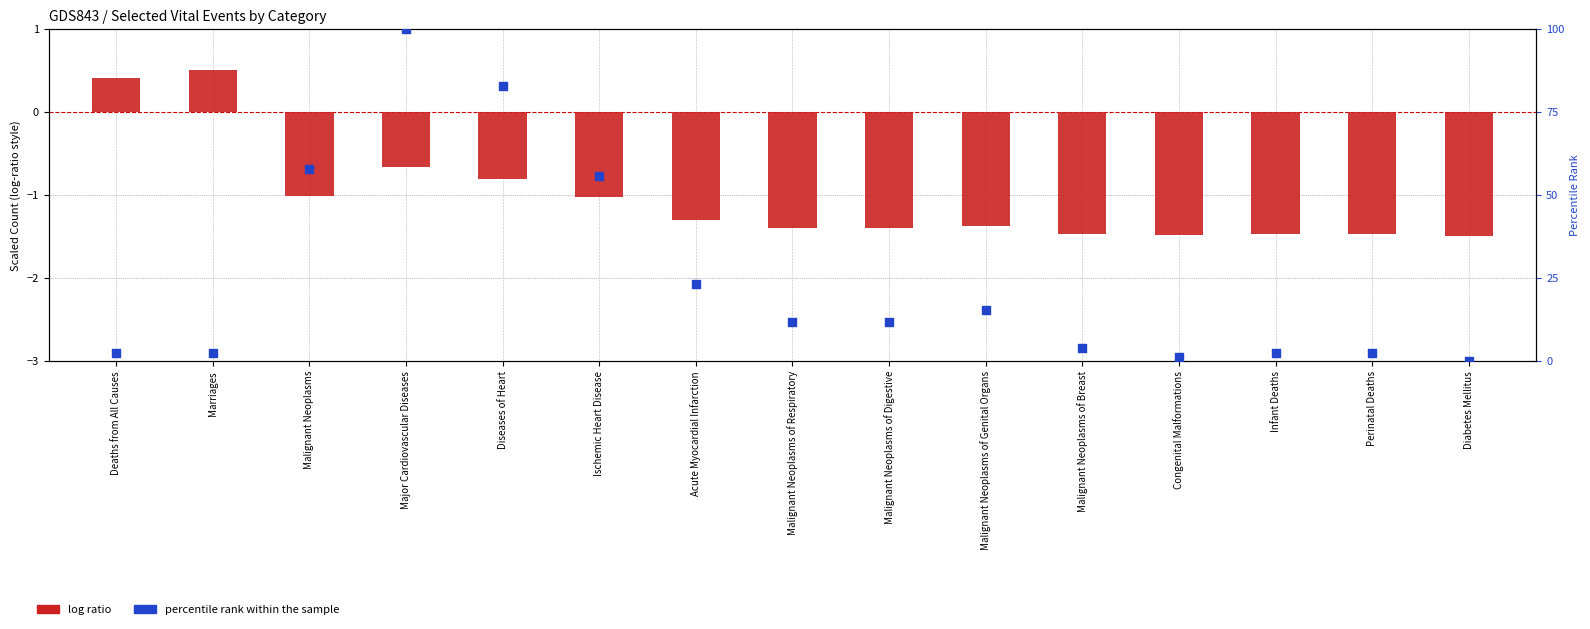

What are all the series names shown in the legend?

log ratio, percentile rank within the sample